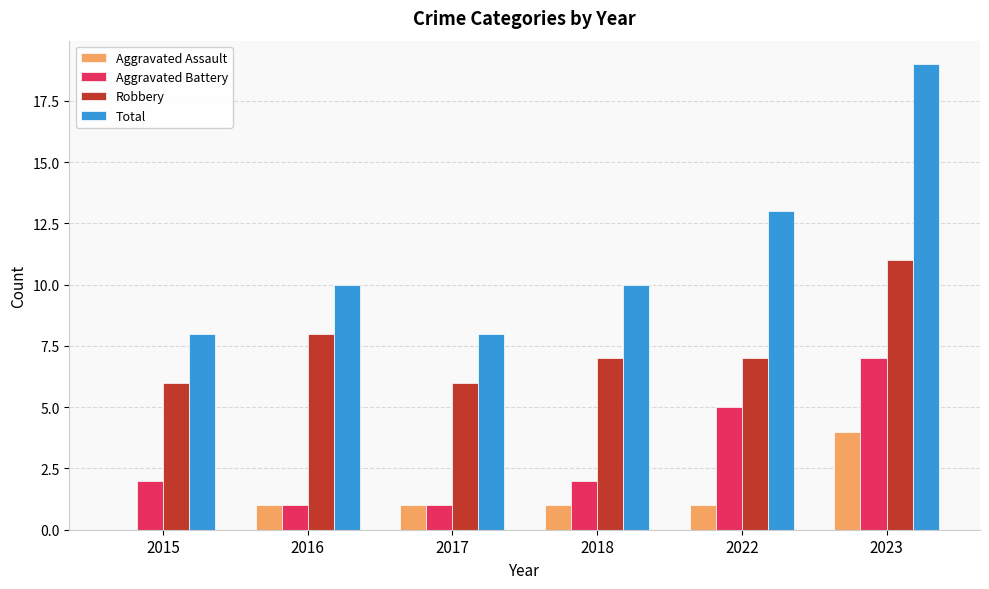

Which series changed the most between 2015 and 2022?

Total